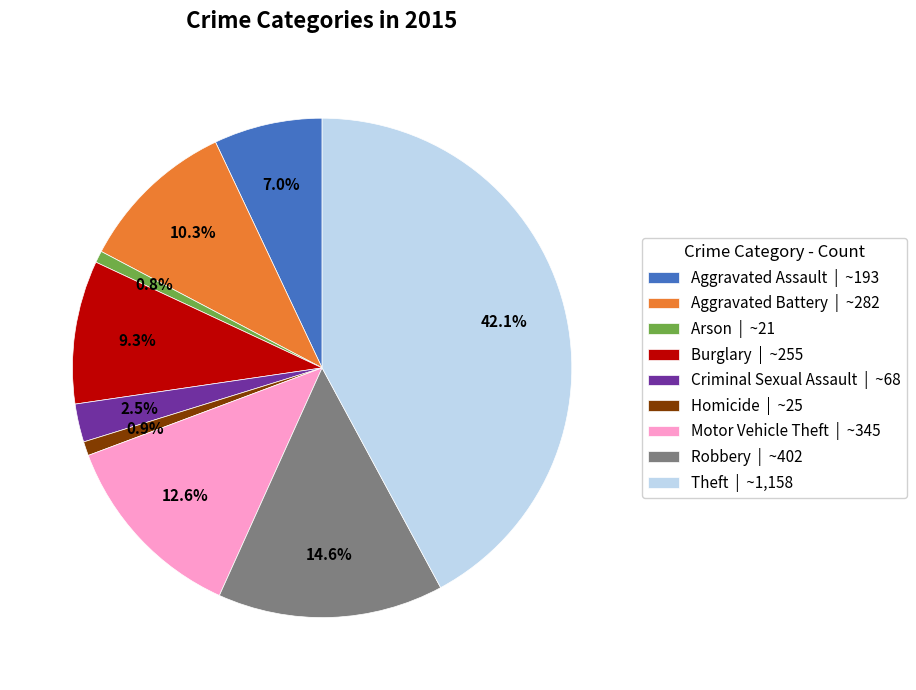

The Theft slice represents 42% of the pie. True or false?

True